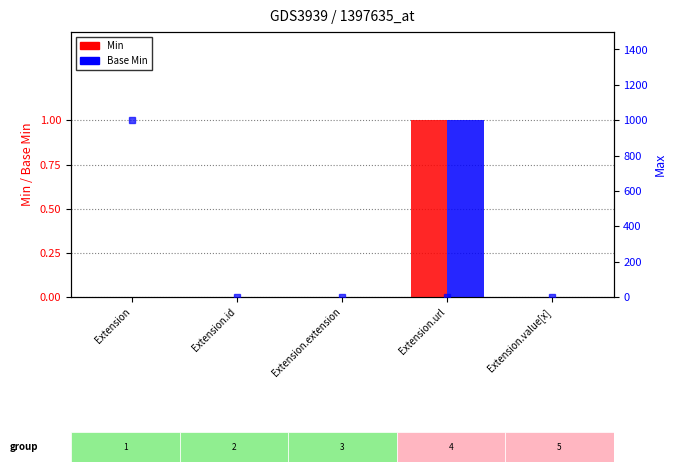

What is the label of the 5th bar from the left?

Extension.value[x]